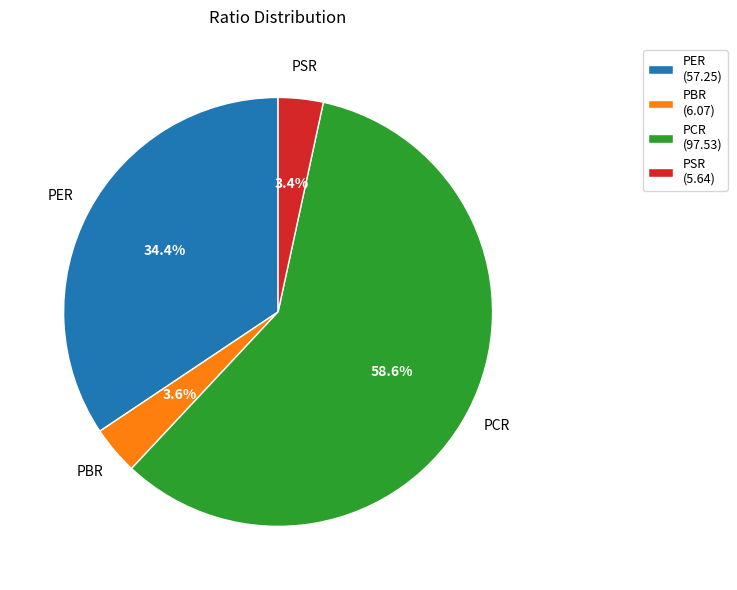

To the nearest percent, what is the combined percentage of PBR and PSR?

7%